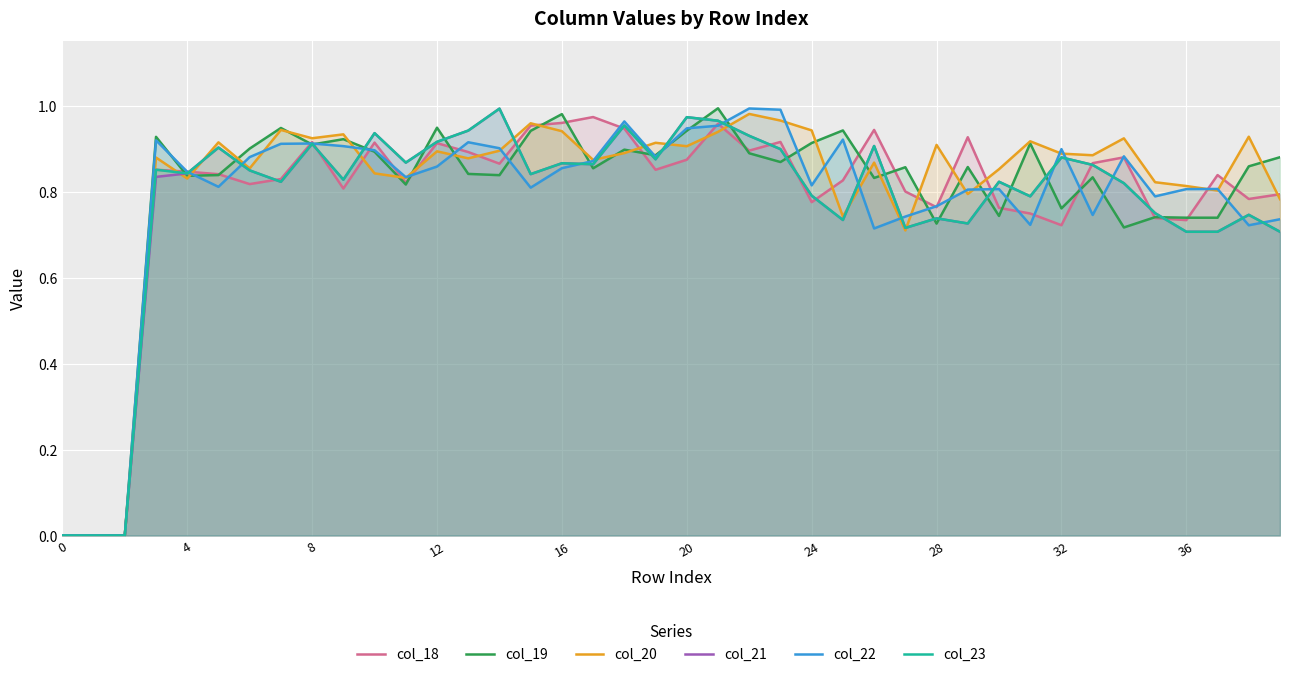

Which category has the highest value in the col_21 series?

14